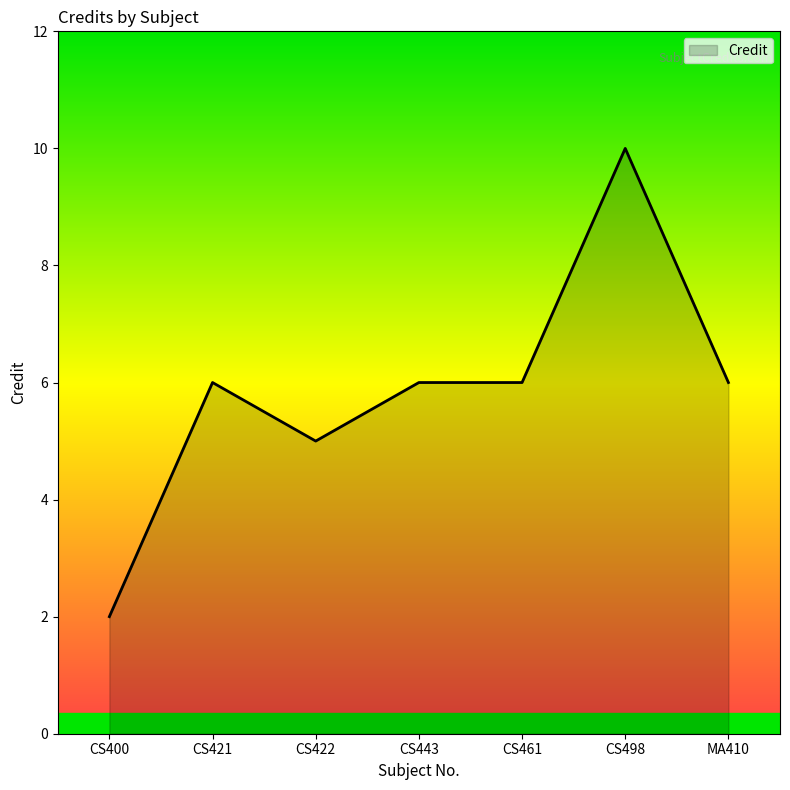

Reading left to right, transcribe all the data shown in this chart.

2	6	5	6	6	10	6